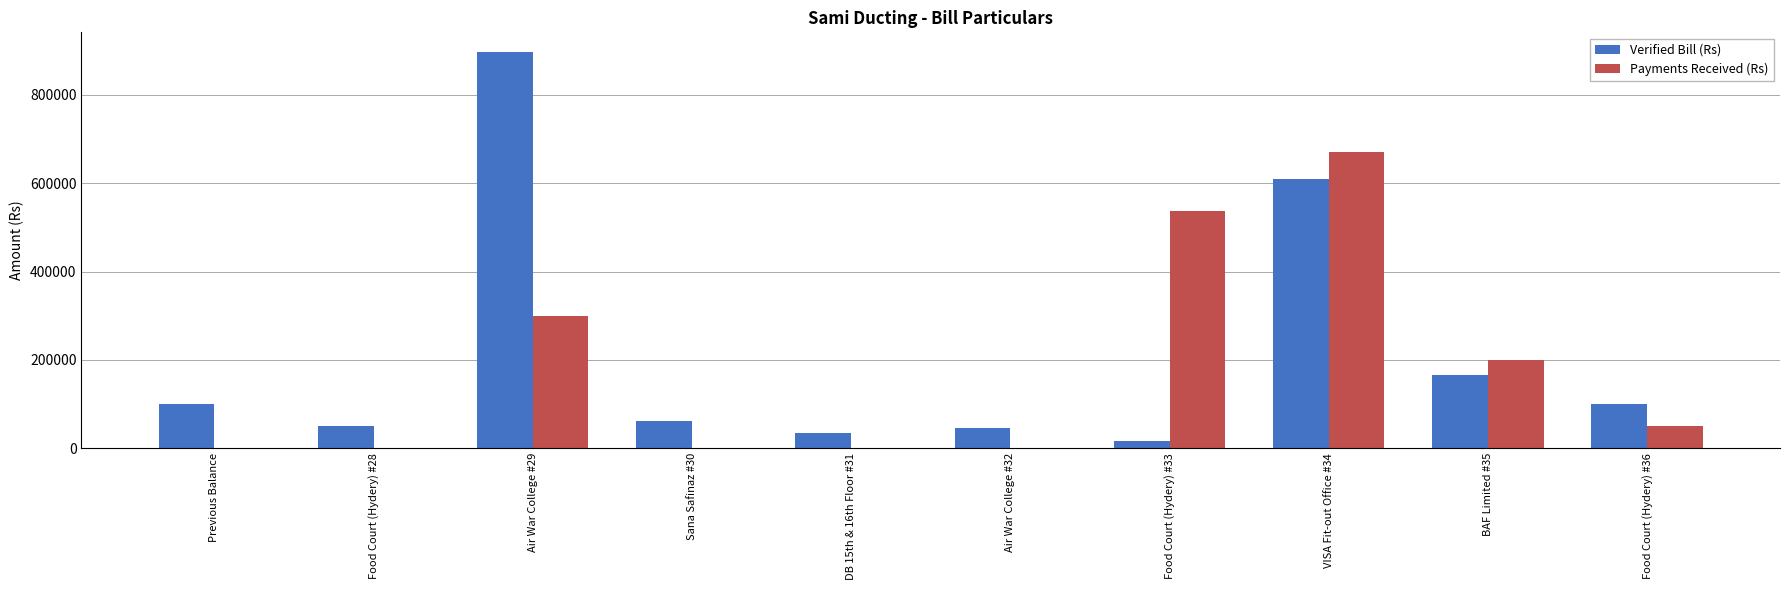

What is the difference between the Payments Received (Rs) values at DB 15th & 16th Floor #31 and Food Court (Hydery) #33?

536250